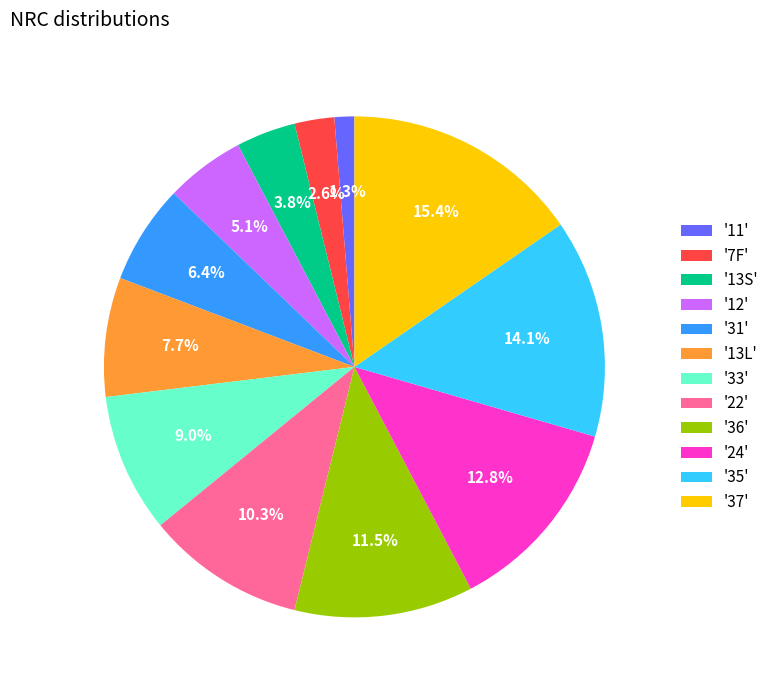

Approximately how many times larger is the value at '13L' compared to '35'?

0.5